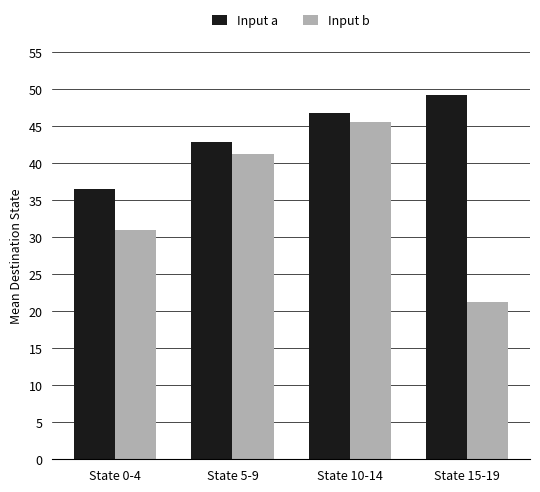

What is the label of the 3rd bar from the left?

State 10-14